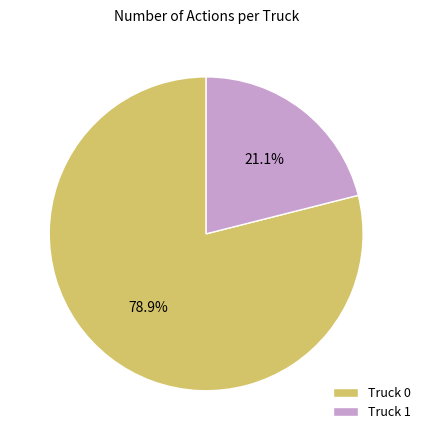

To the nearest percent, what is the average slice percentage?

50%